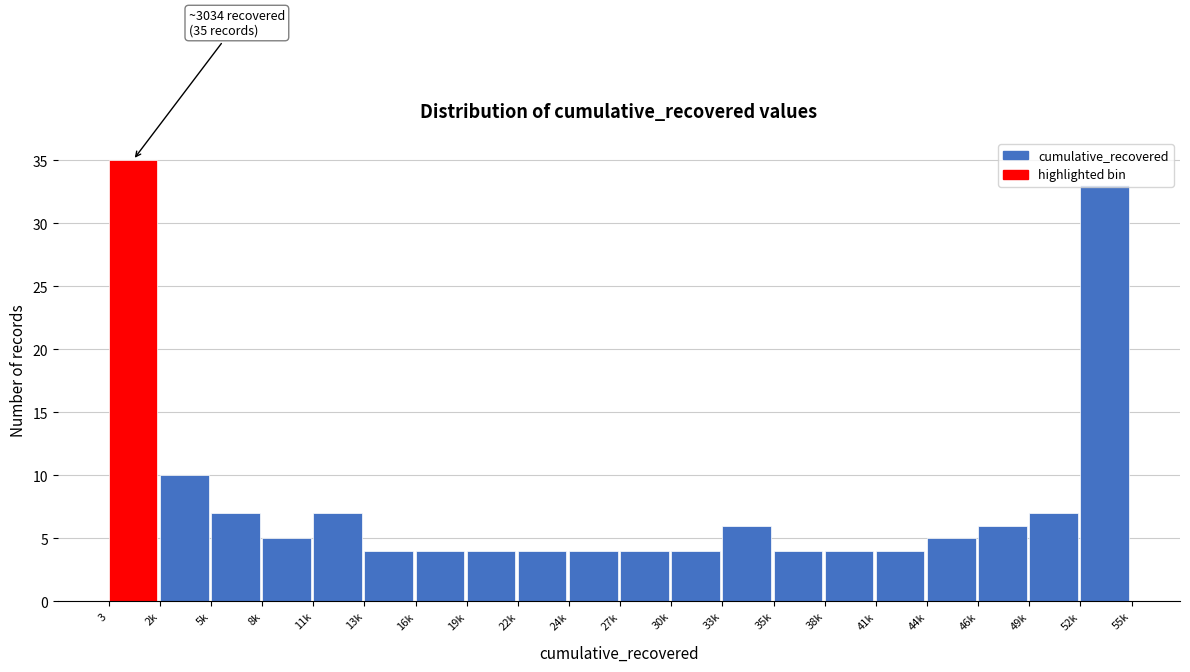

Is it true that the value at 52k is 48?

False